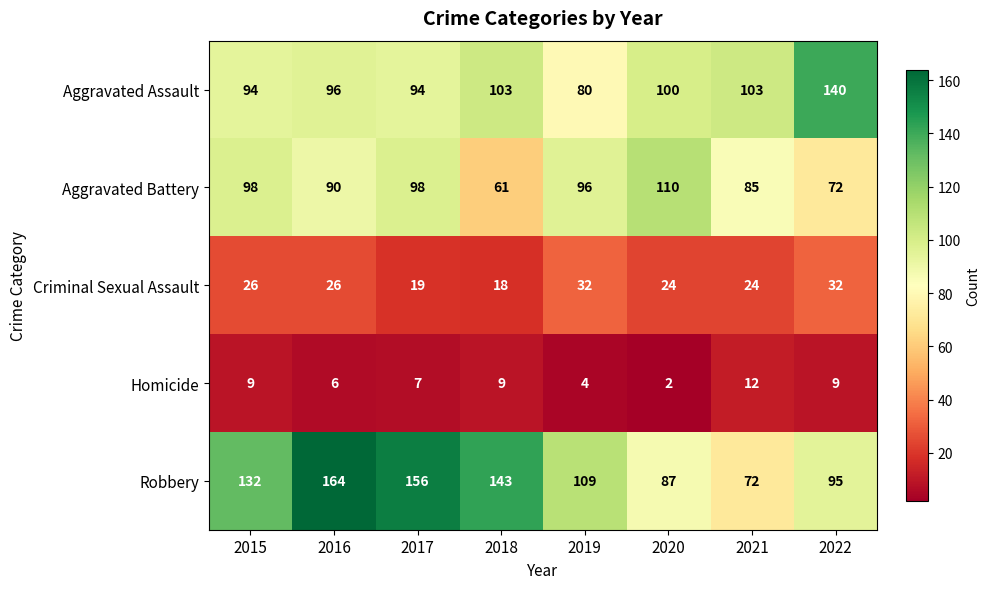

What is the total value across all series at 2019?

321